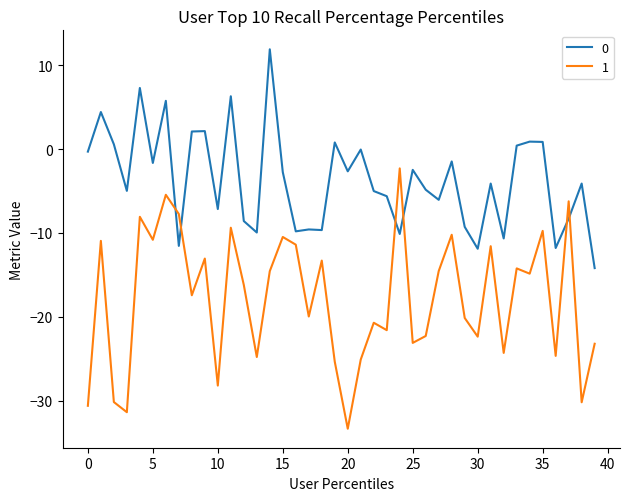

What is the minimum value for 1?

-33.4